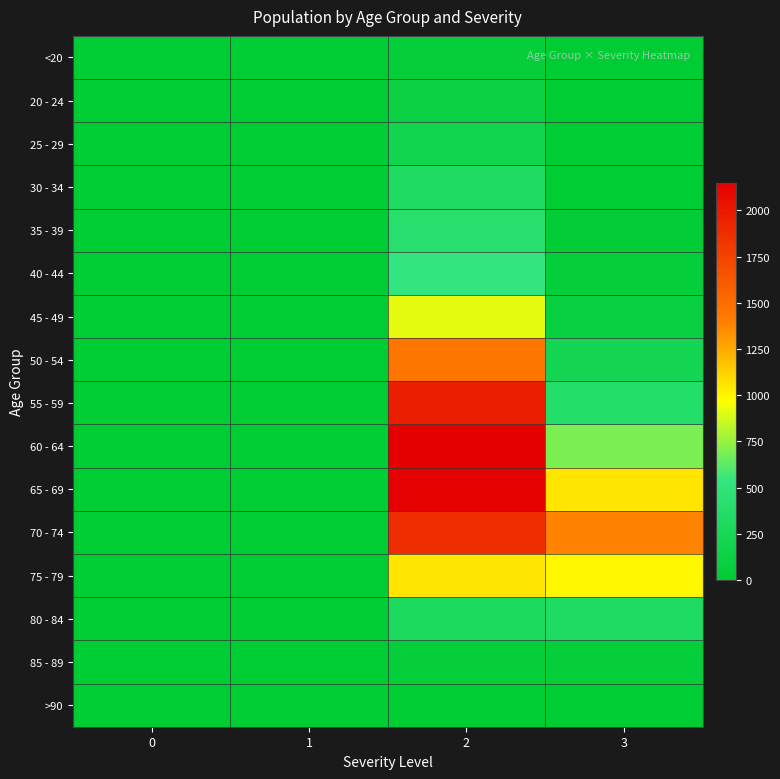

At how many categories does at least one series exceed 1982?

1